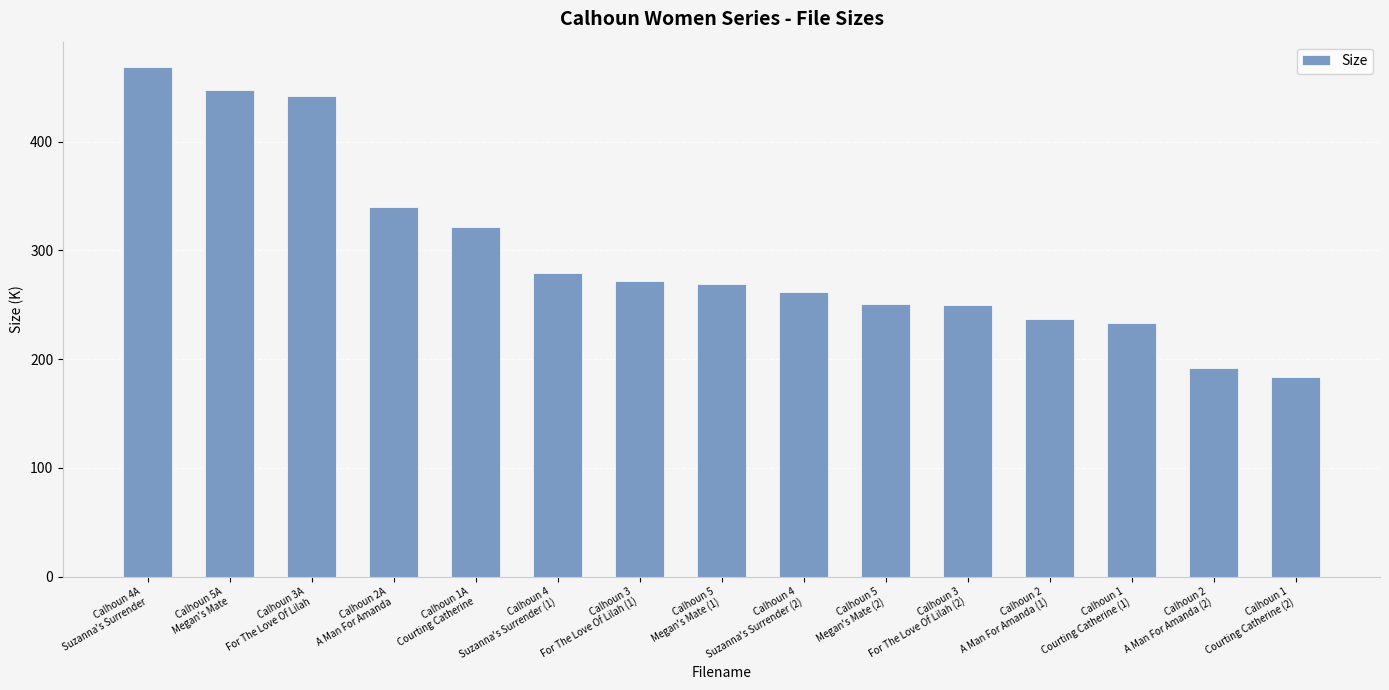

How many bars are there in total?

15